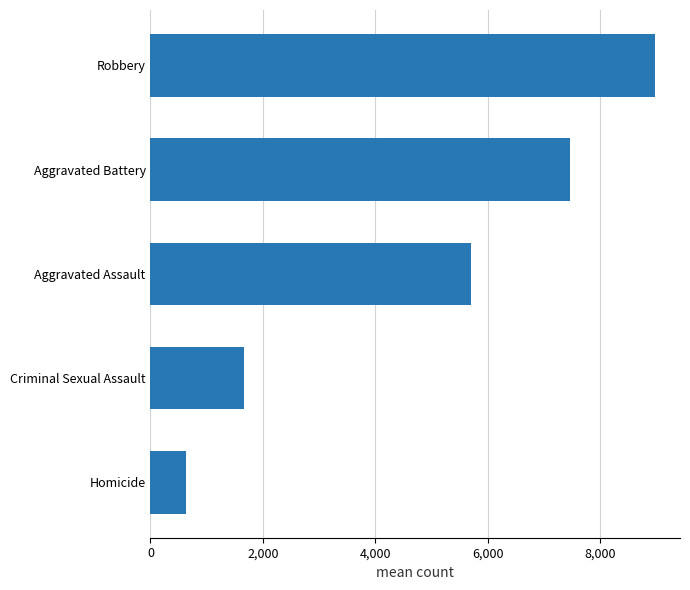

Between Robbery and Criminal Sexual Assault, which is larger?

Robbery